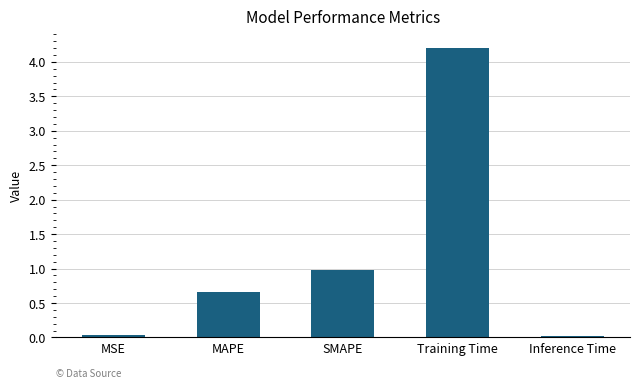

Between Training Time and SMAPE, which is larger?

Training Time